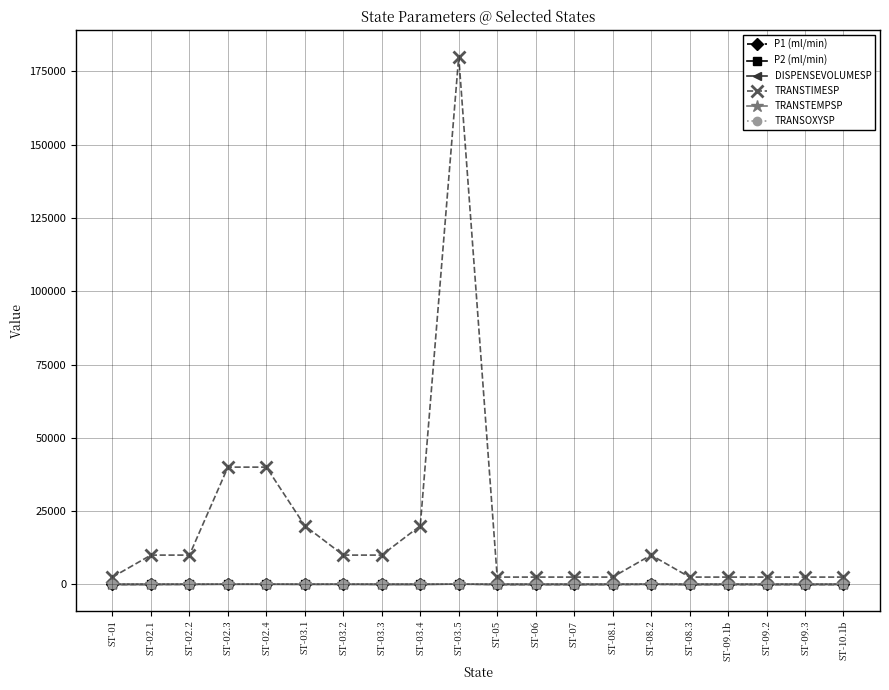

The P1 (ml/min) series shows 60 at ST-03.4. True or false?

True